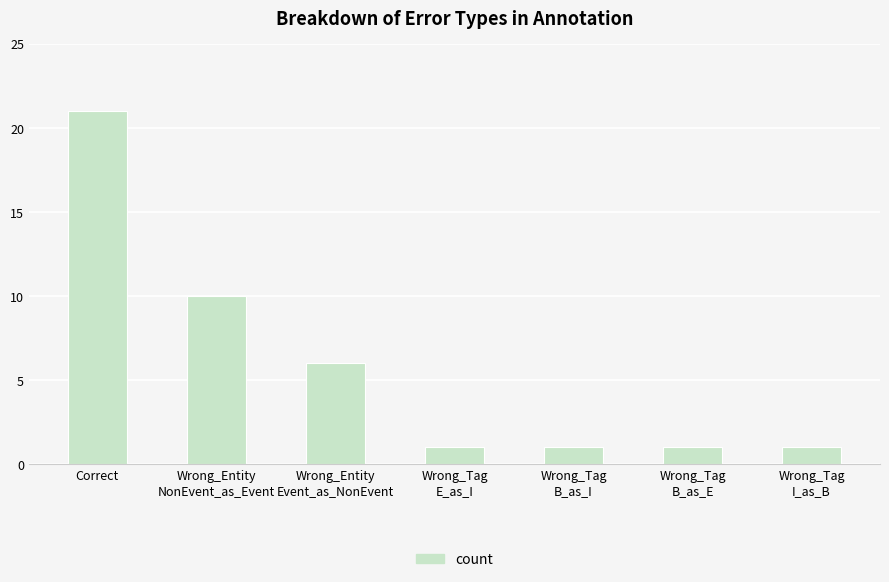

What is the label of the 3rd bar from the right?

Wrong_Tag
B_as_I